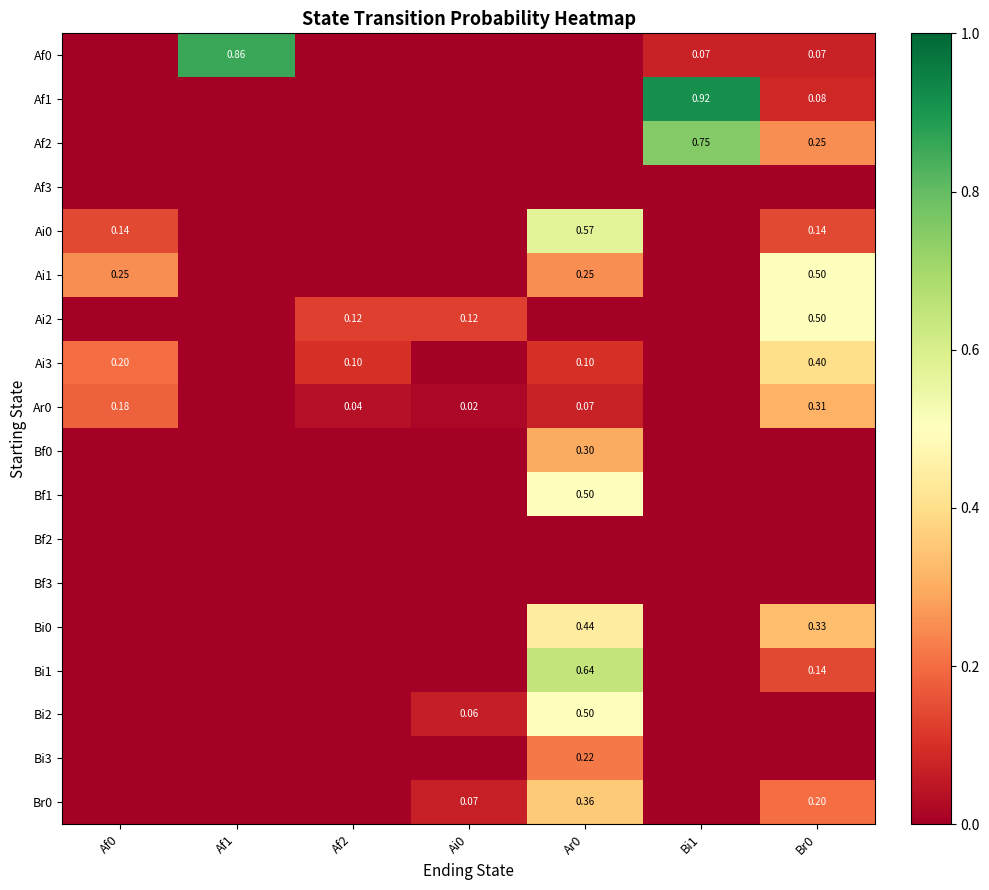

What is the greatest value displayed?

0.9